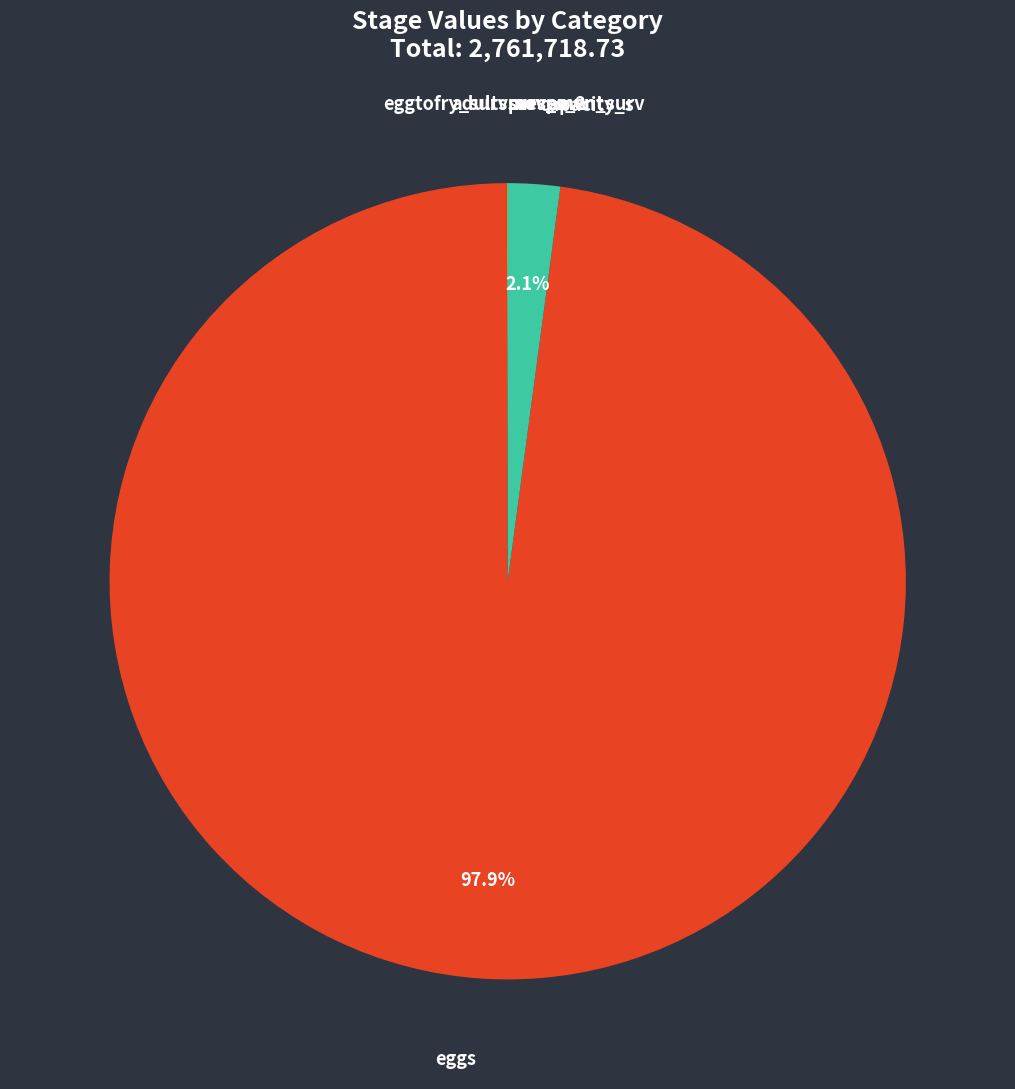

To the nearest percent, what percentage of the pie is capacity_s?

2%